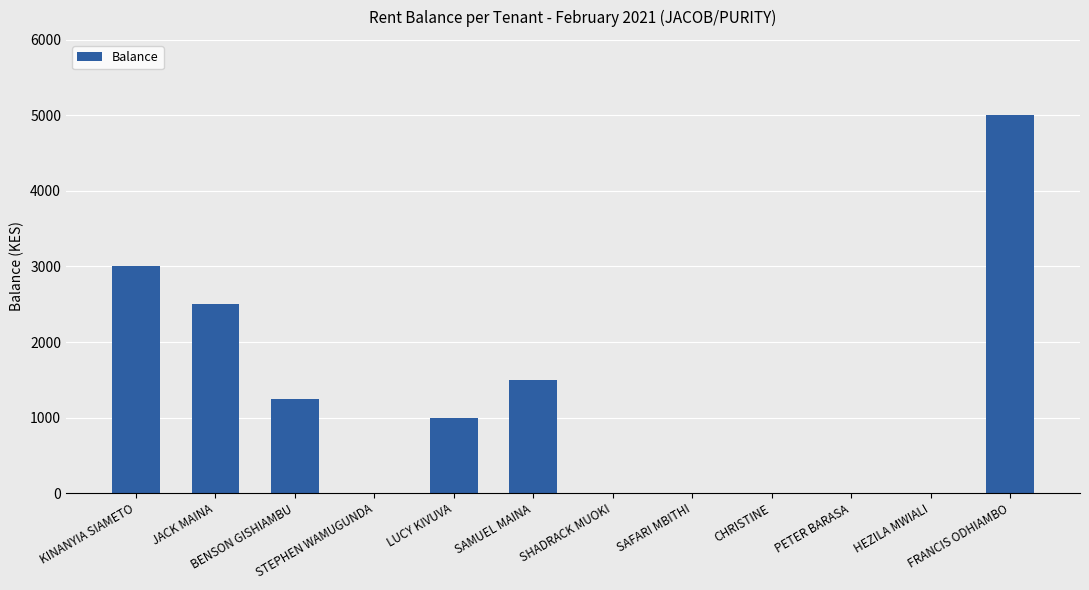

The value at CHRISTINE is 0. True or false?

True